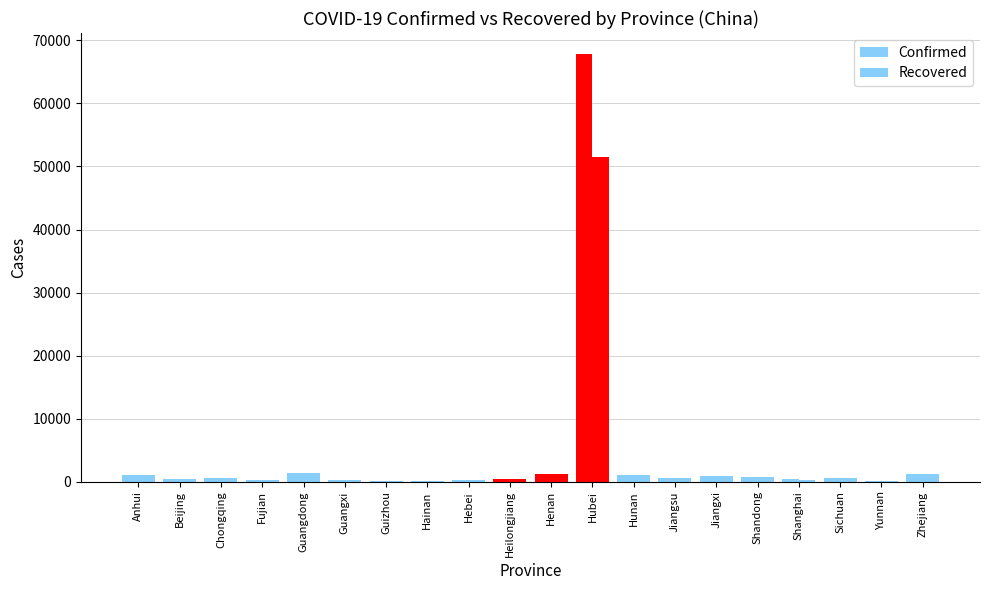

Which label corresponds to the largest value in the chart?

Hubei